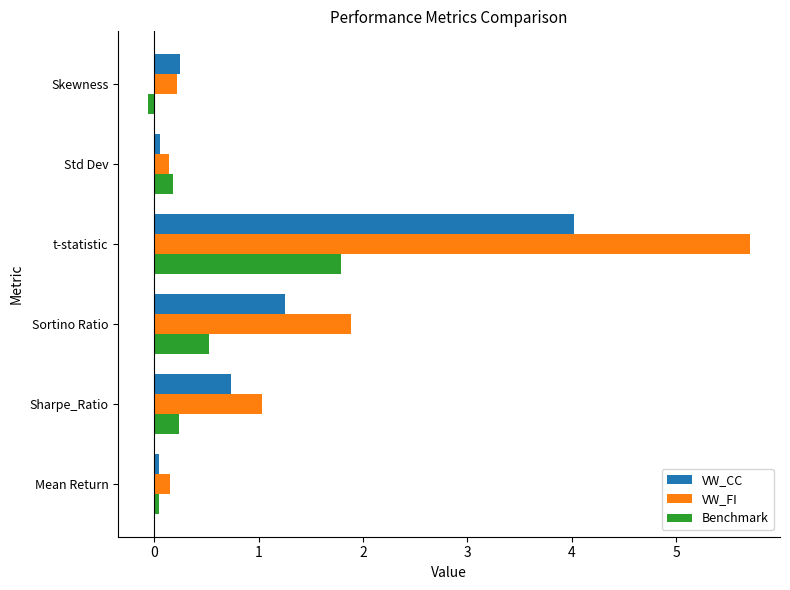

What is the maximum value shown in the chart?

5.7